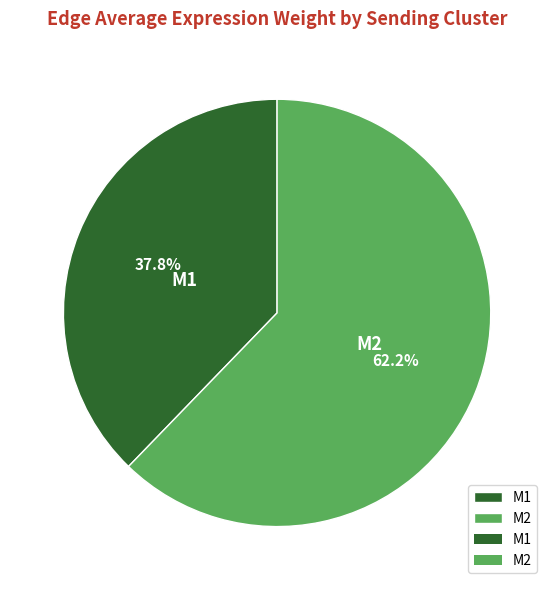

Which category accounts for the majority?

M2